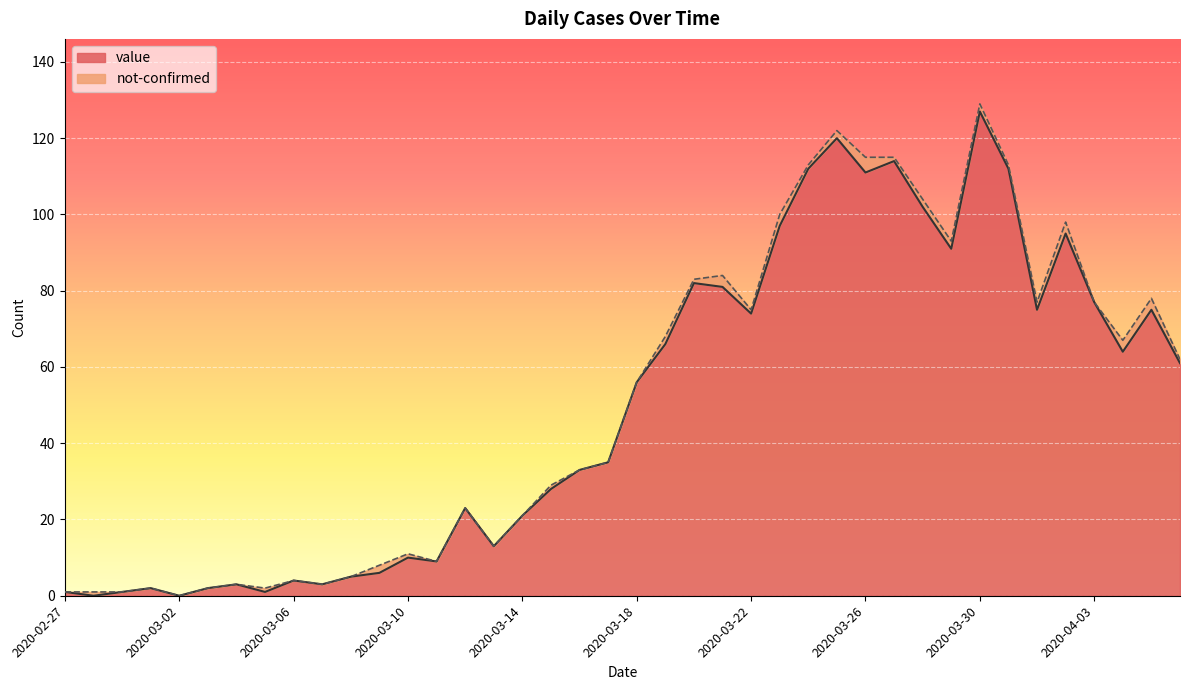

What is the sum of the values at 2020-04-01 and 2020-03-05?

76